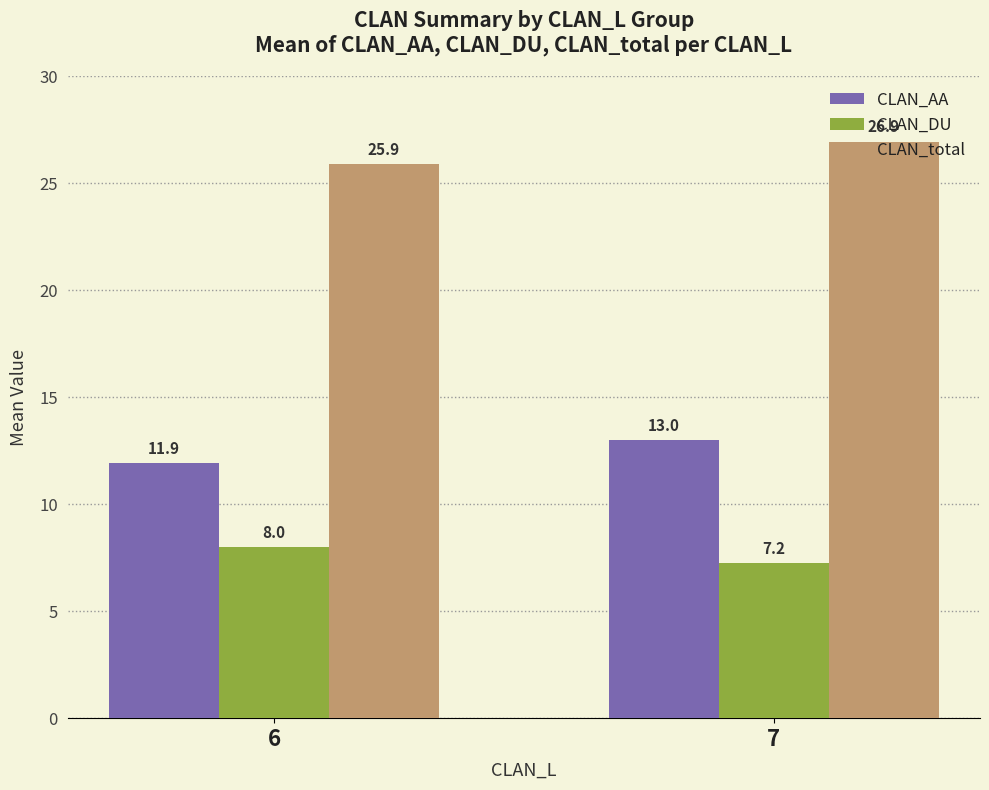

Where is CLAN_DU nearest to the value 7?

7